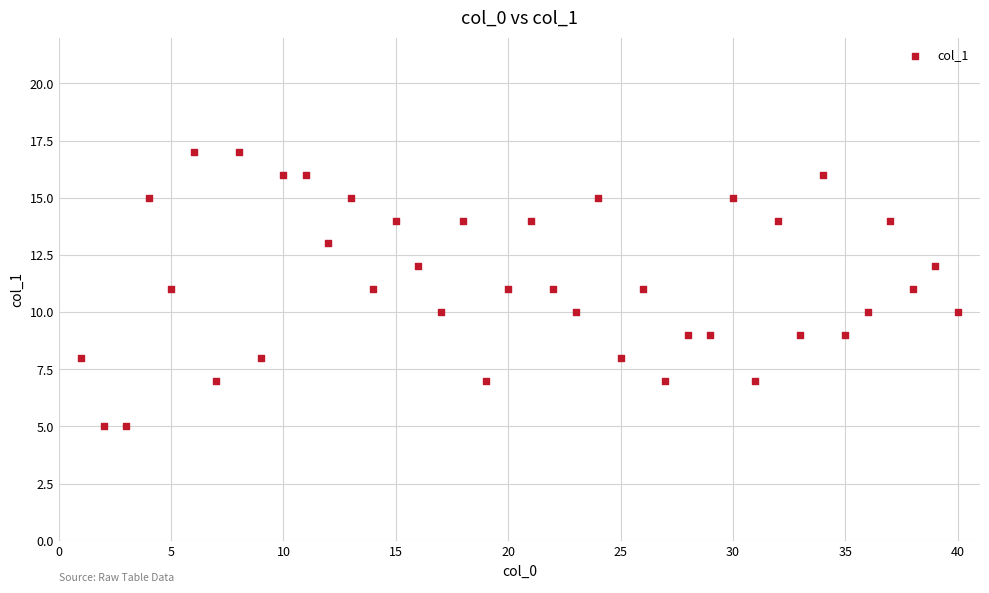

What is the range of X values (max minus min)?

39